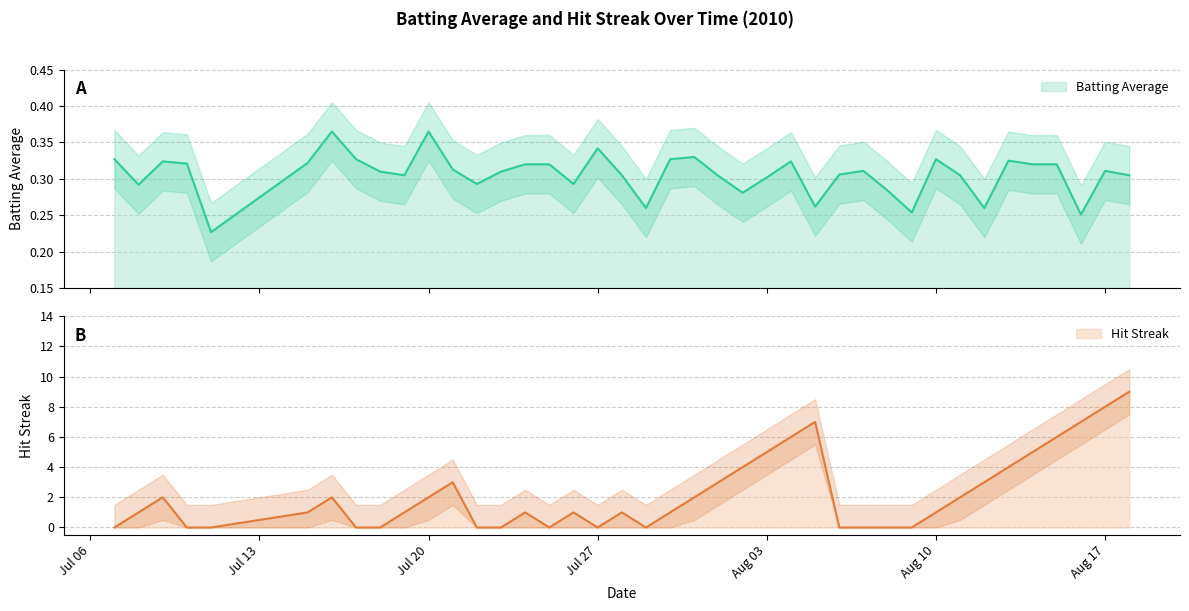

What is the value of the Batting Average point at the 17th from the left?

0.3